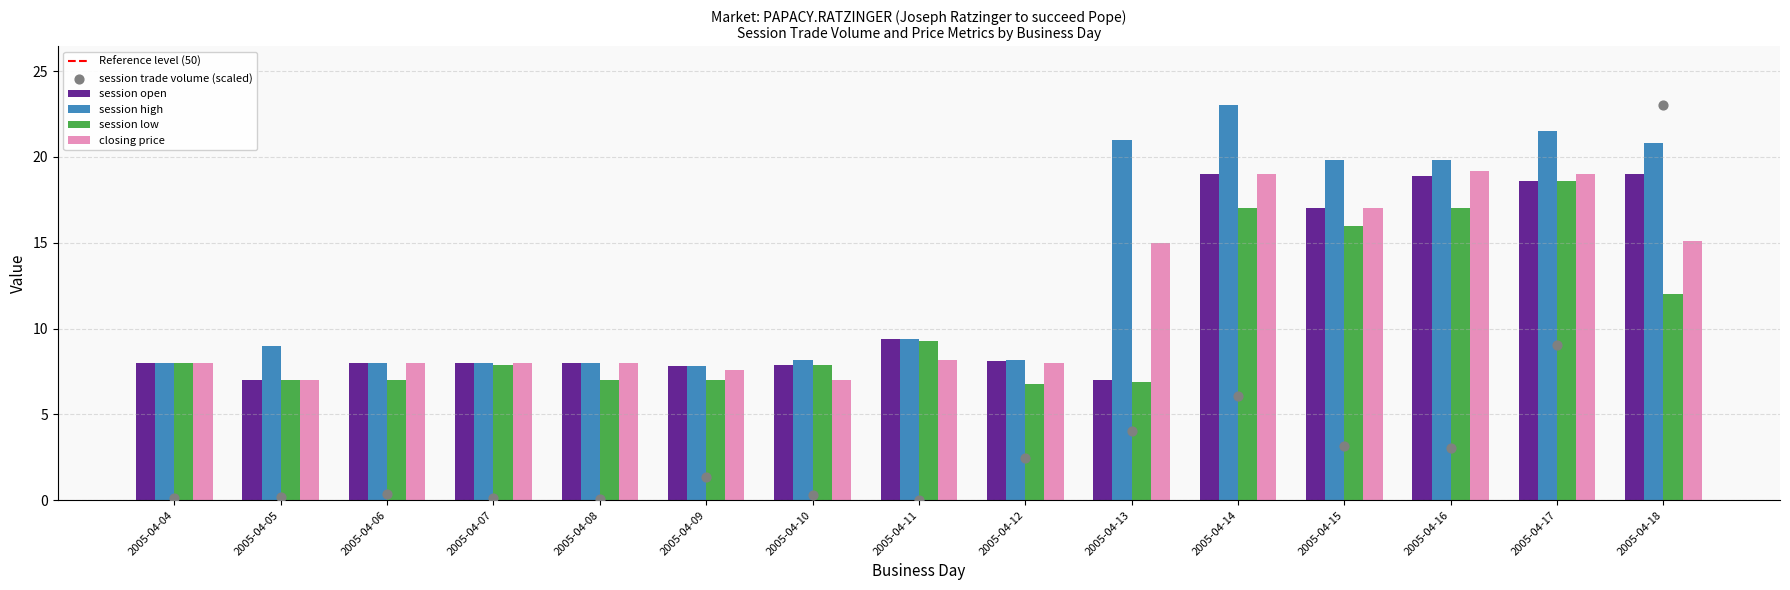

Which series reaches the minimum Y coordinate?

session trade volume